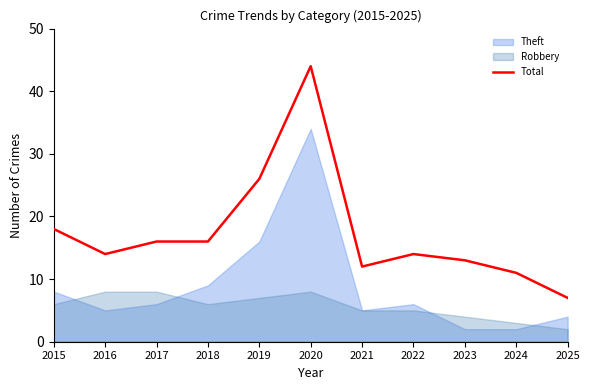

How many categories are shown in the chart?

11